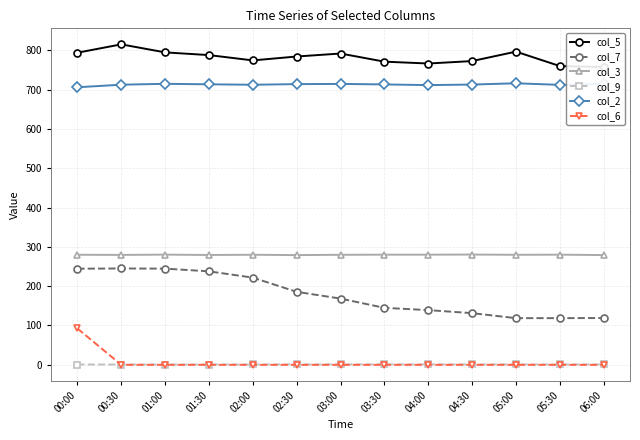

What is the spread (max minus min) of values at 01:00?

794.5